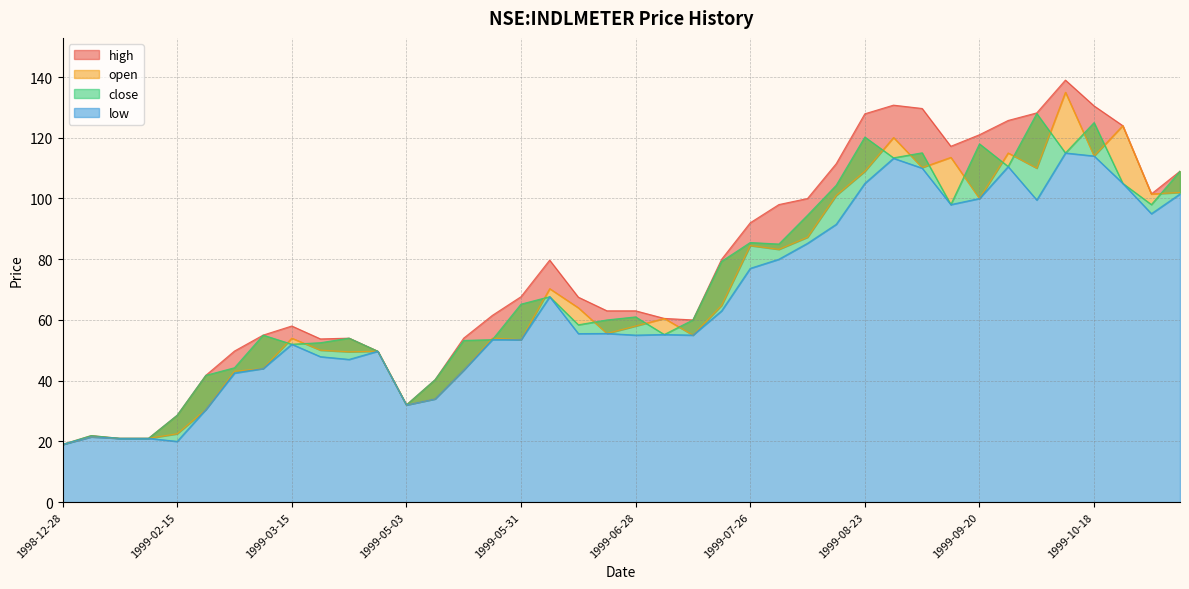

True or false: low and open cross at least once.

False